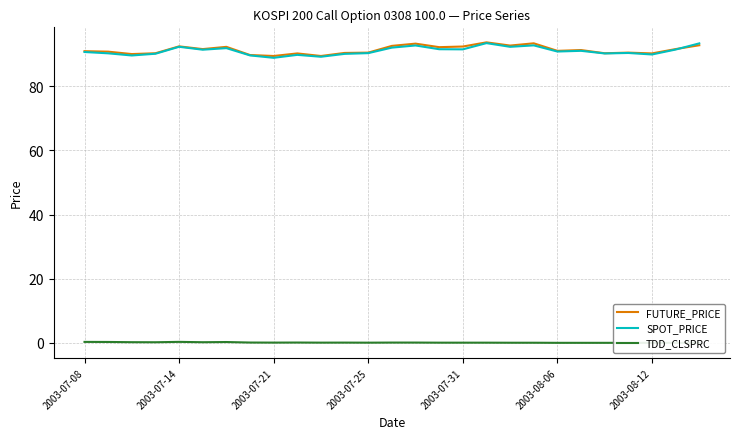

True or false: FUTURE_PRICE has a value of 90.5 at 2003-07-25.

True